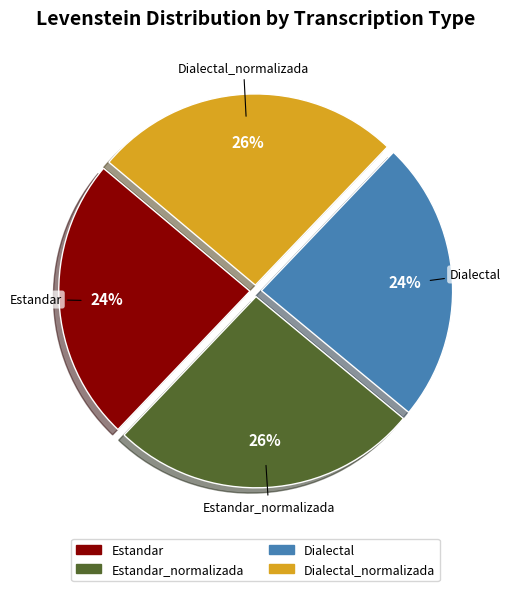

The Estandar_normalizada slice represents 33% of the pie. True or false?

False